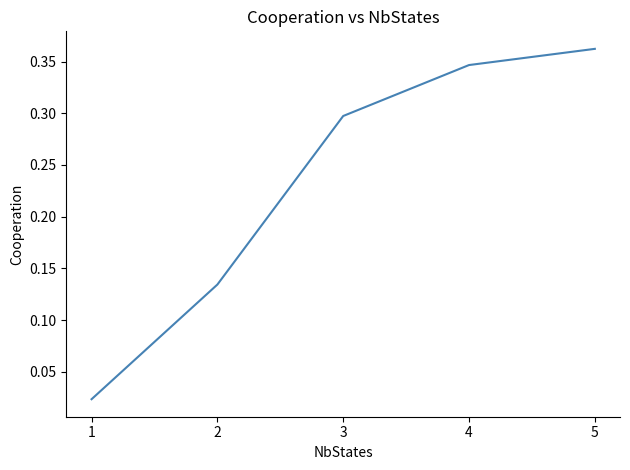

What is the difference between the maximum and second lowest values?

0.2